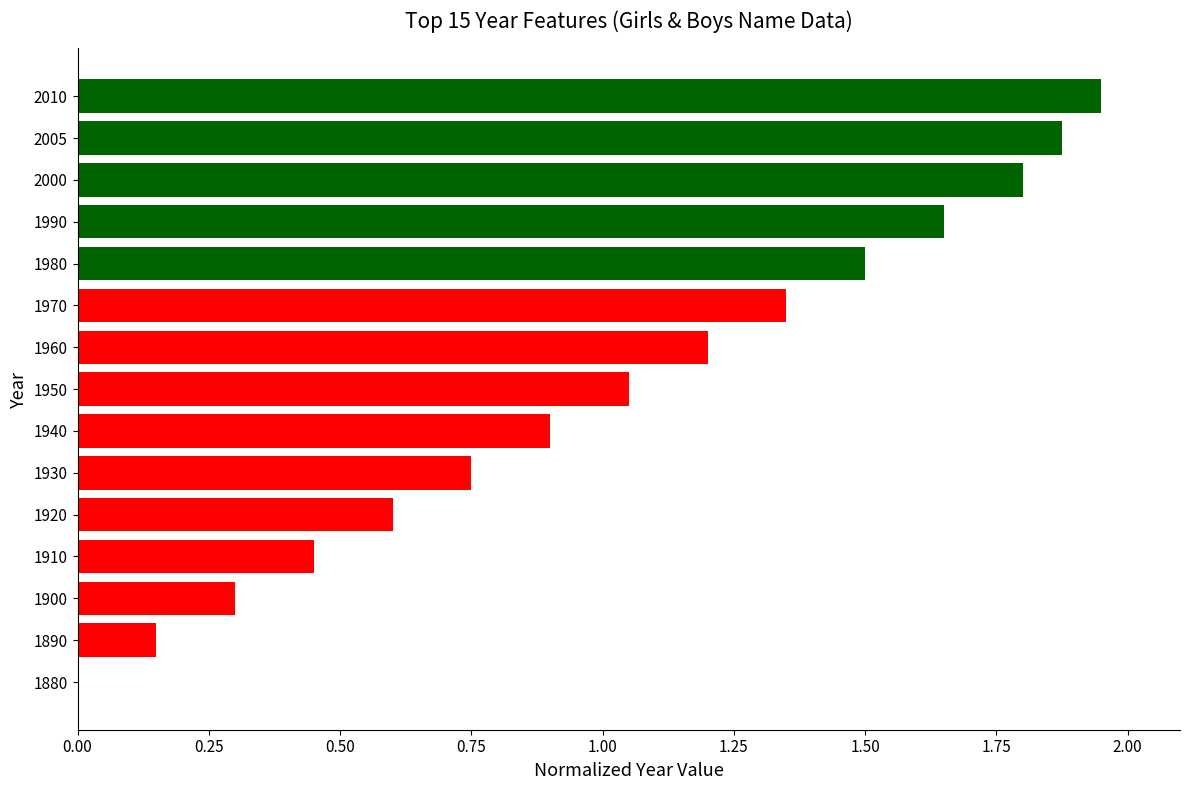

Between 1980 and 1920, which is larger?

1980